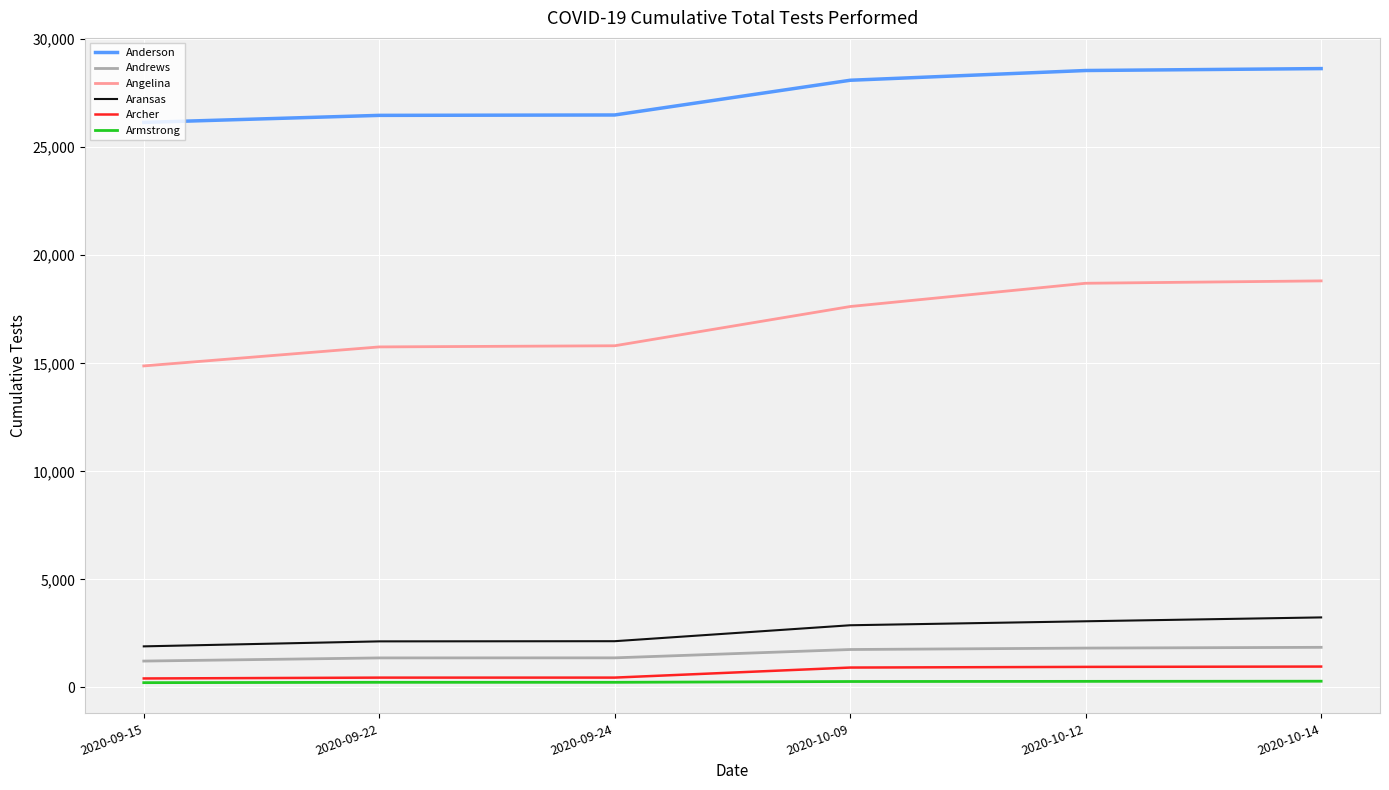

Count the number of data series in this chart.

6